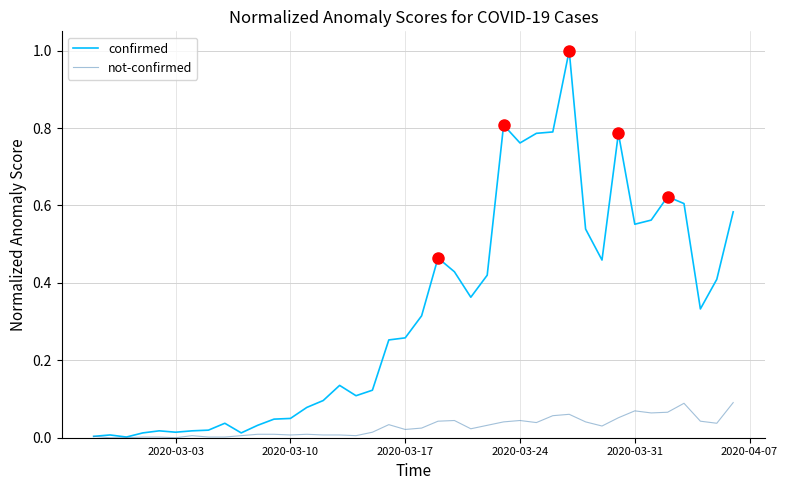

Which series has the largest total across all categories?

confirmed